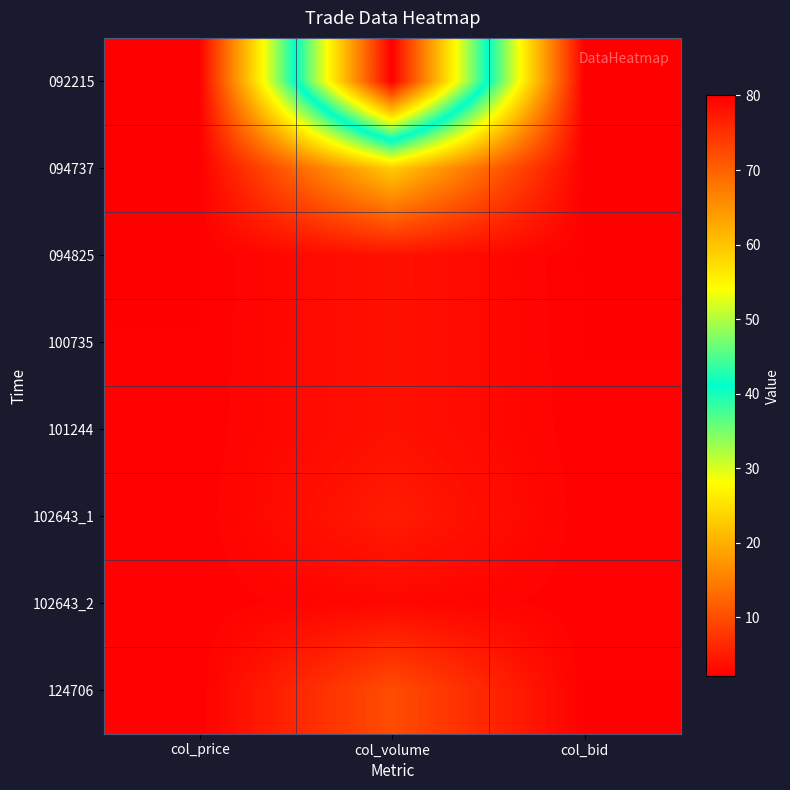

Which category has the lowest value across all series?

col_price